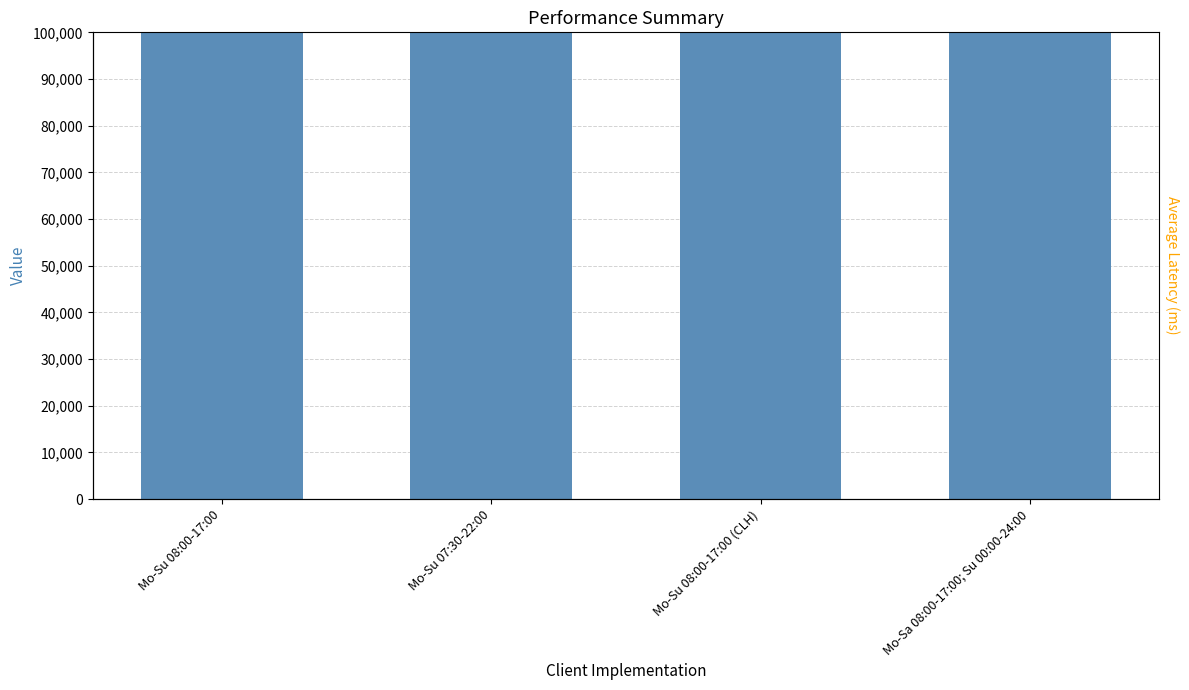

The chart shows a value of 70167135 at Mo-Su 08:00-17:00 (CLH). True or false?

True